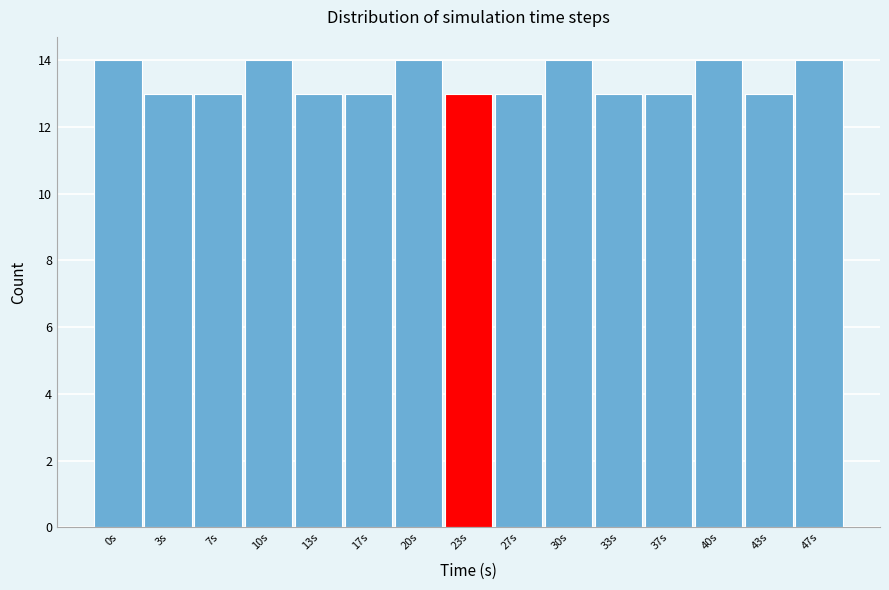

Reading left to right, extract all data points from this chart.

0s=14	3s=13	7s=13	10s=14	13s=13	17s=13	20s=14	23s=13	27s=13	30s=14	33s=13	37s=13	40s=14	43s=13	47s=14